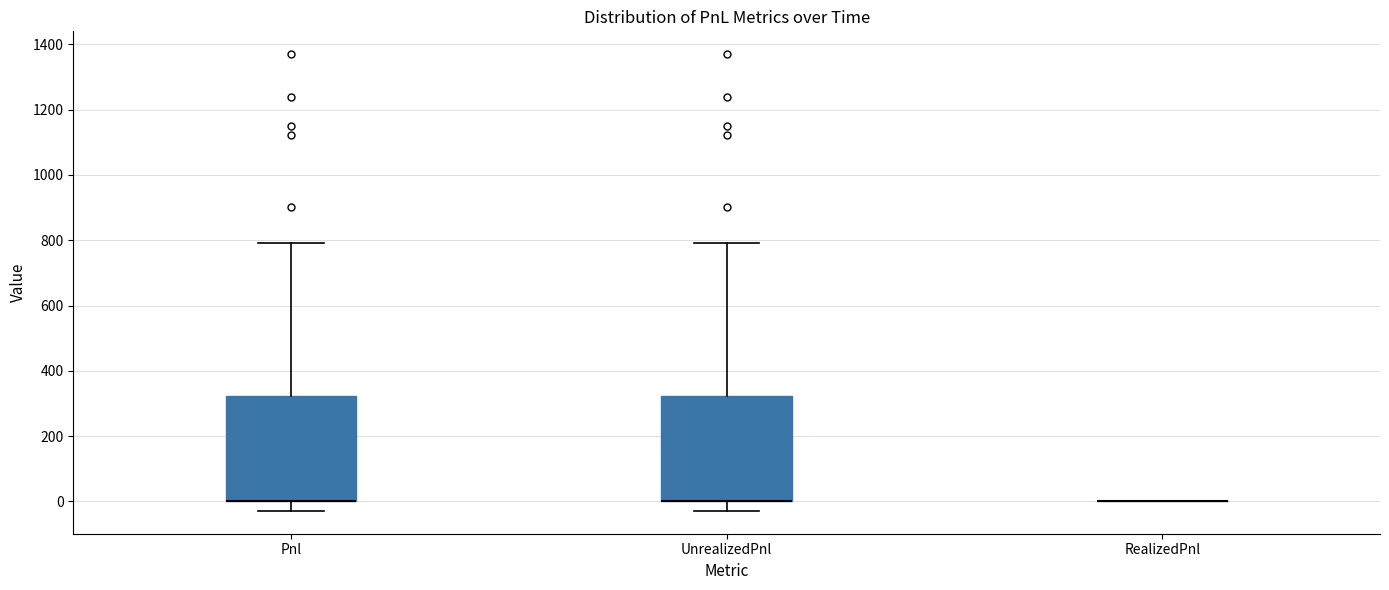

Reading left to right, read every box against the y-axis: the position of its median line, the range the box covers, and the ends of its whiskers. The values are not printed on the chart, so give them approximately, as read against the axis.

Pnl: median 0 (drawn on the box's lower edge), box 0 to 320, whiskers -20 to 800
UnrealizedPnl: median 0 (drawn on the box's lower edge), box 0 to 320, whiskers -20 to 800
RealizedPnl: box collapsed to a line at 0, whiskers 0 to 0